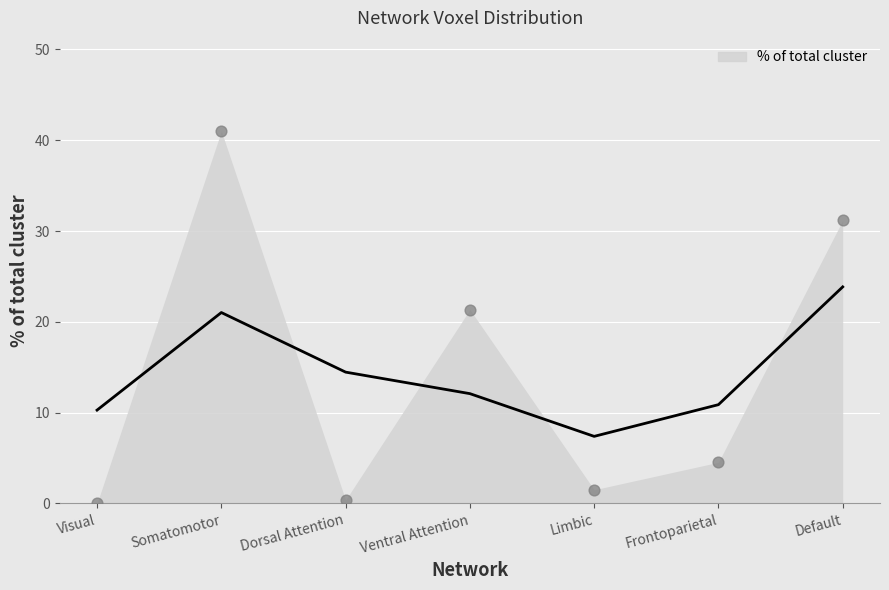

What is the ratio of the value at Default to the value at Somatomotor?

0.8